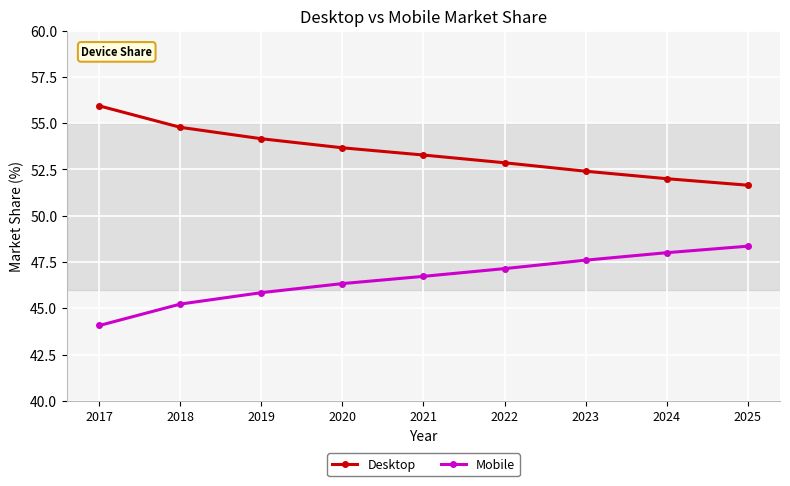

What is the value of the Desktop point at the 6th from the left?

52.9